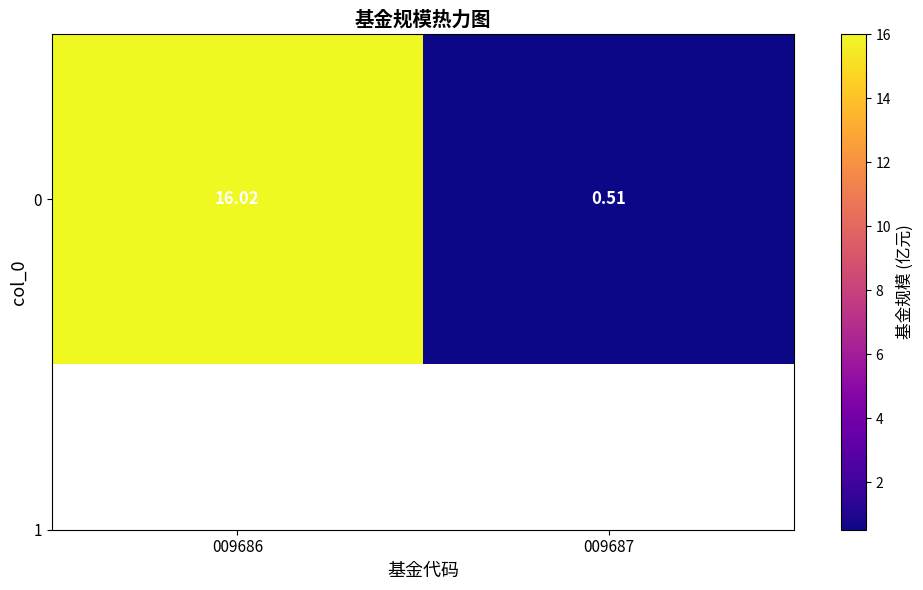

True or false: the data shows 16.0 at 009686.

True